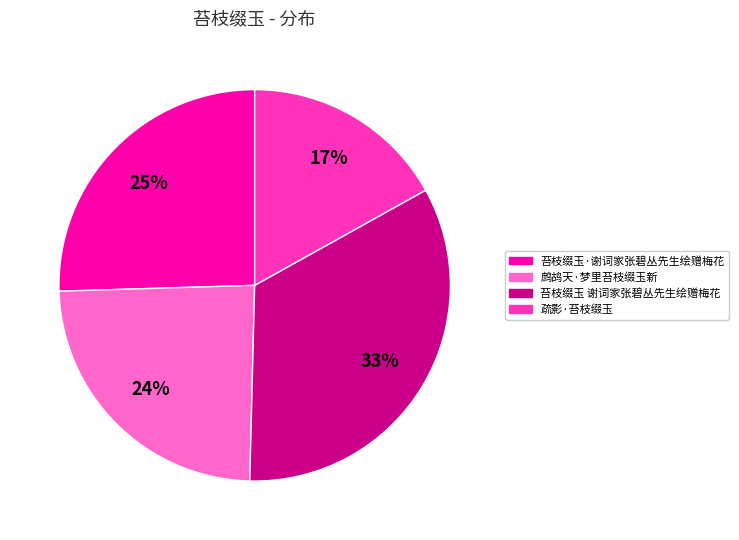

To the nearest percent, what is the average slice percentage?

25%